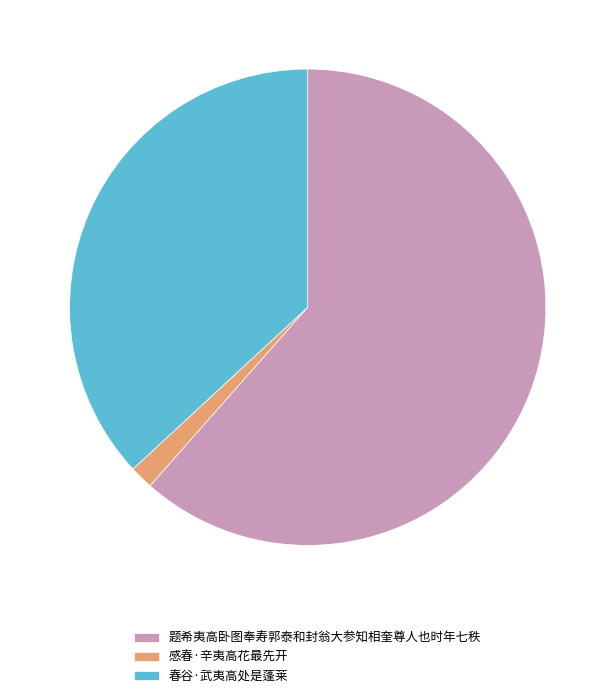

Is there any slice that represents more than half of the pie?

Yes